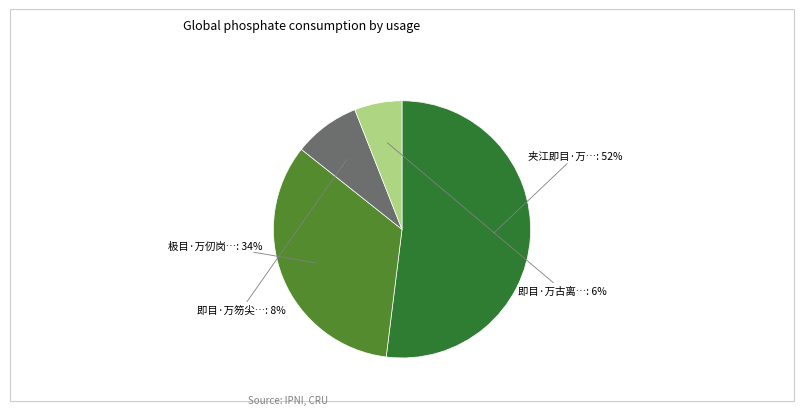

To the nearest percent, what is the difference between the largest and smallest slice percentages?

46%